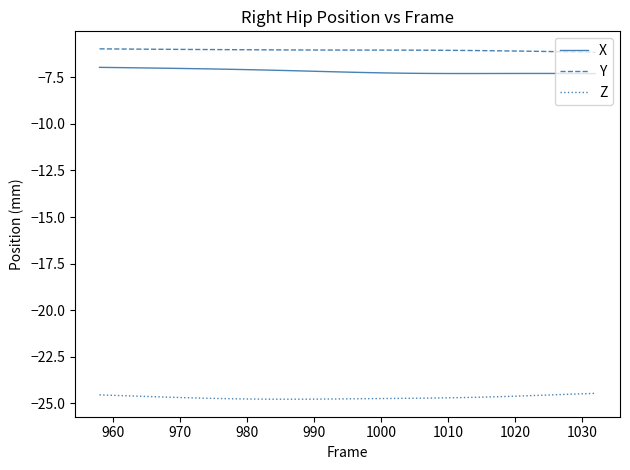

Rank the series by their maximum value, from lowest to highest.

Z, X, Y